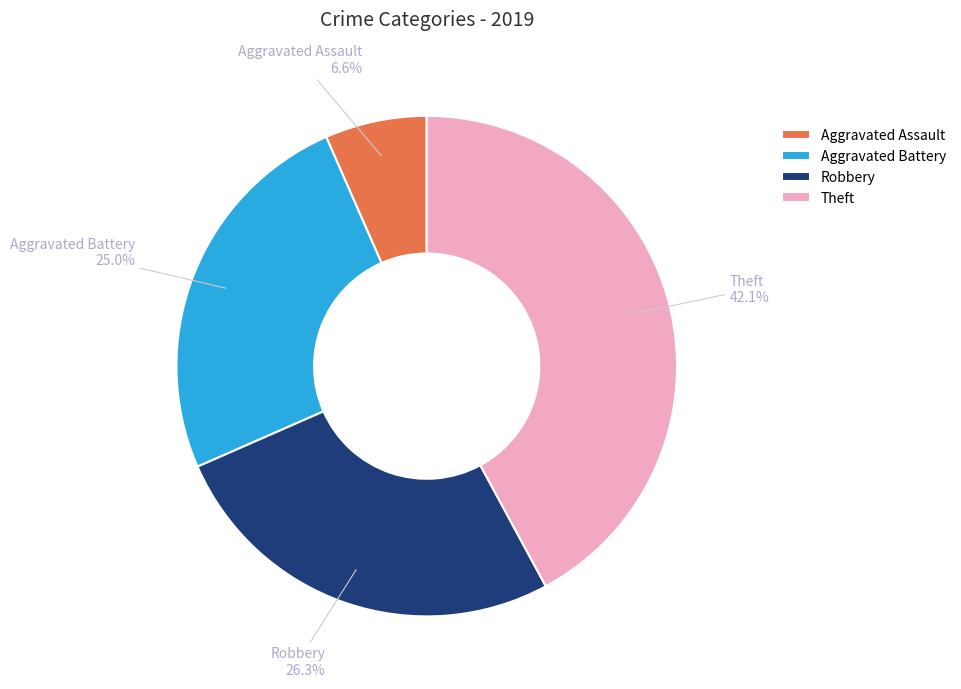

To the nearest percent, what percentage of the pie is Aggravated Battery?

25%